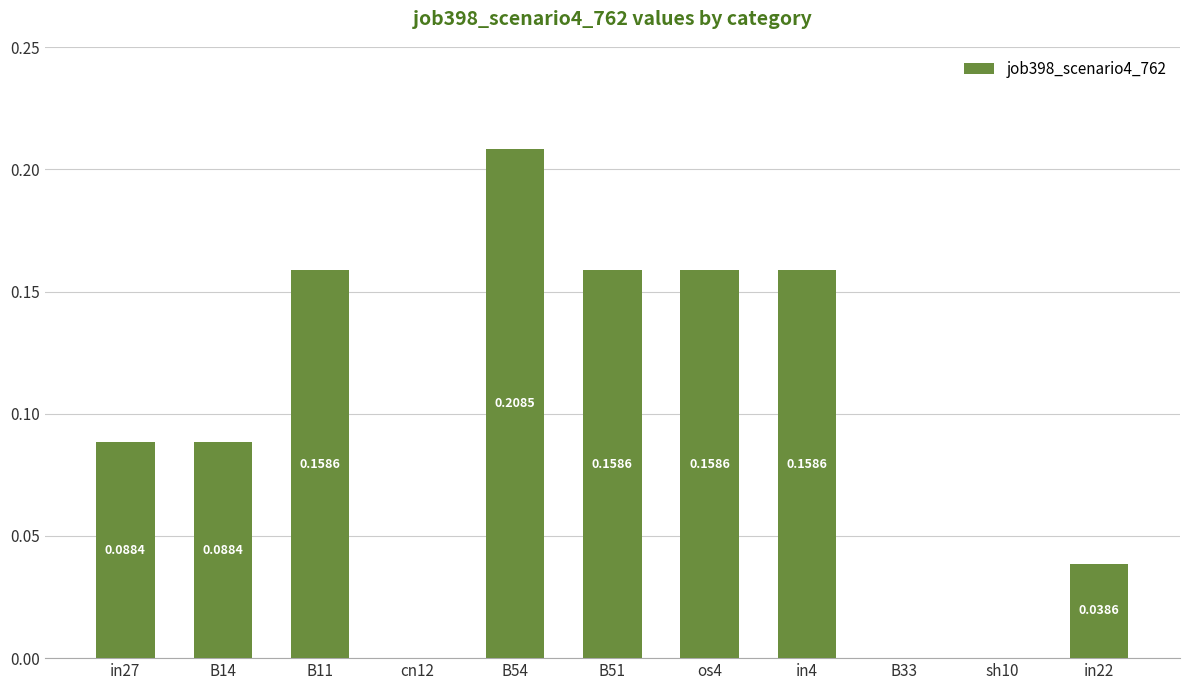

Are the bars horizontal?

No